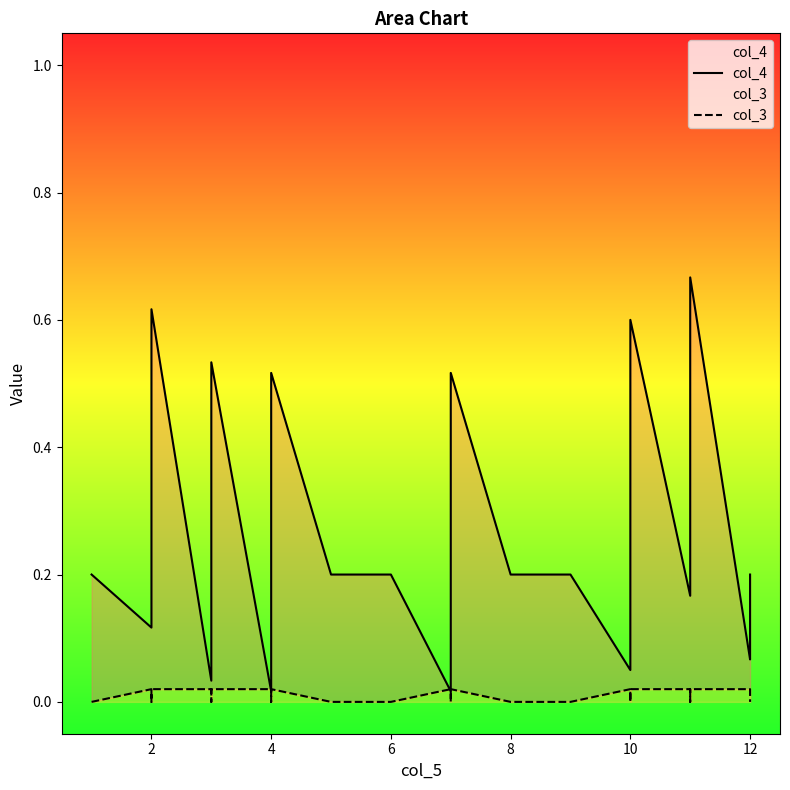

True or false: col_3 has more than 2 interior local peaks.

True